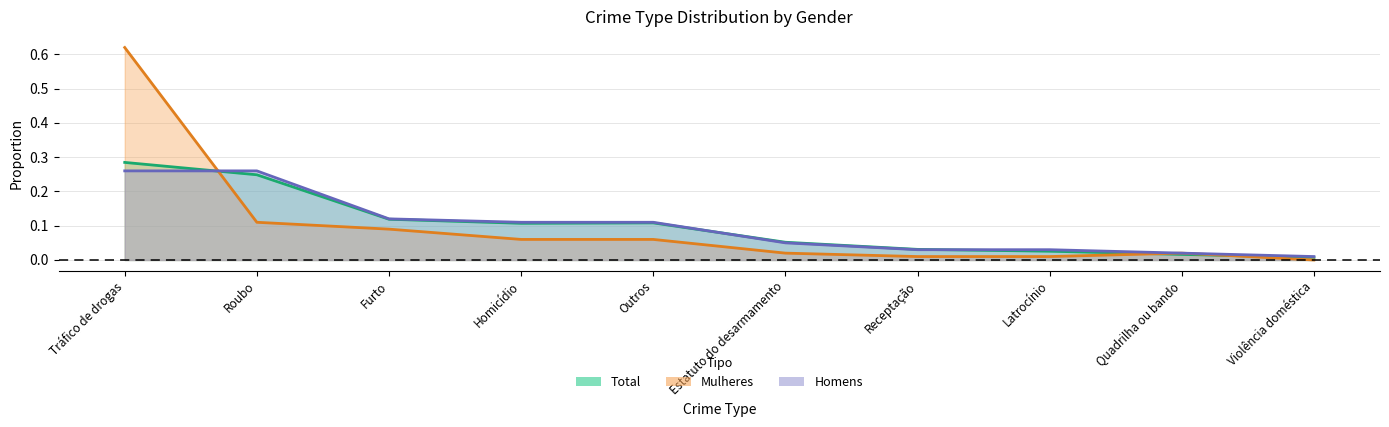

What is the label of the 9th point from the left?

Quadrilha ou bando